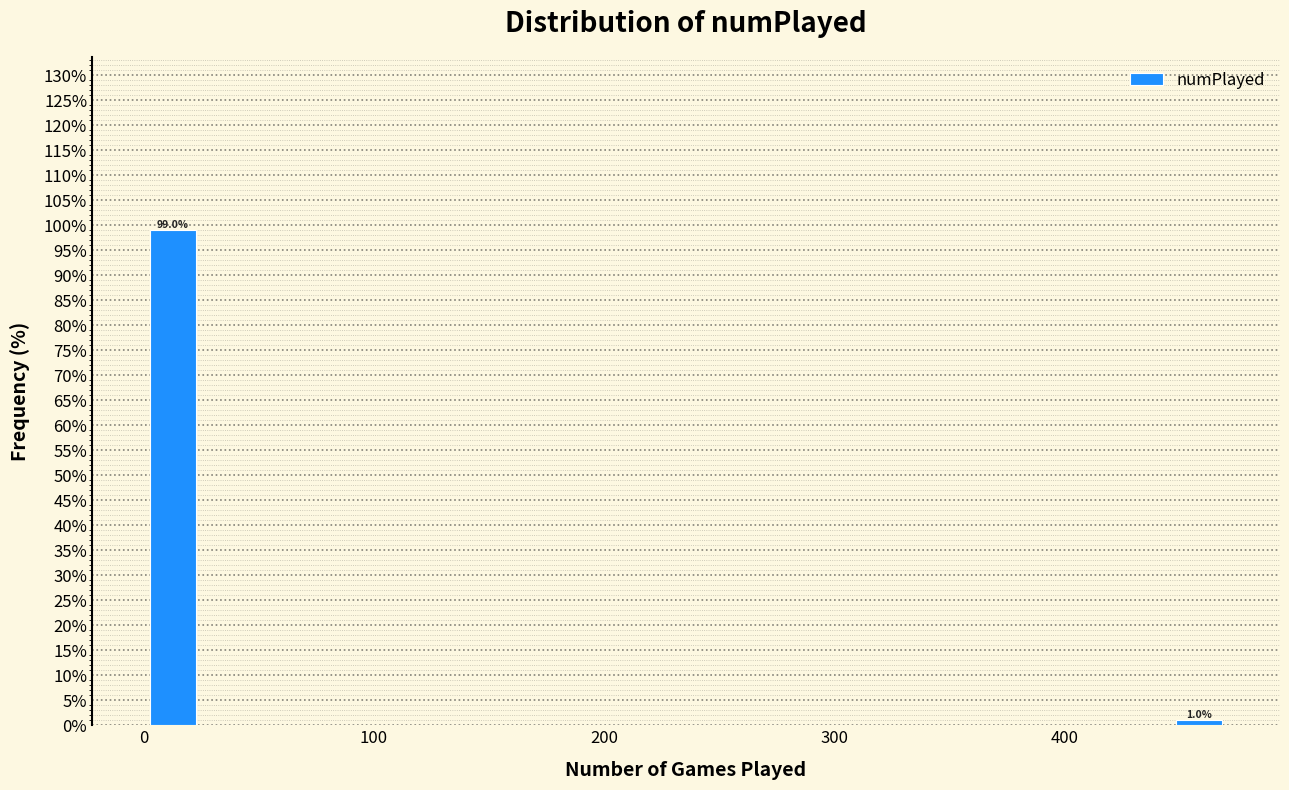

Read against the x-axis, roughly where is the centre of the tallest bar?

10